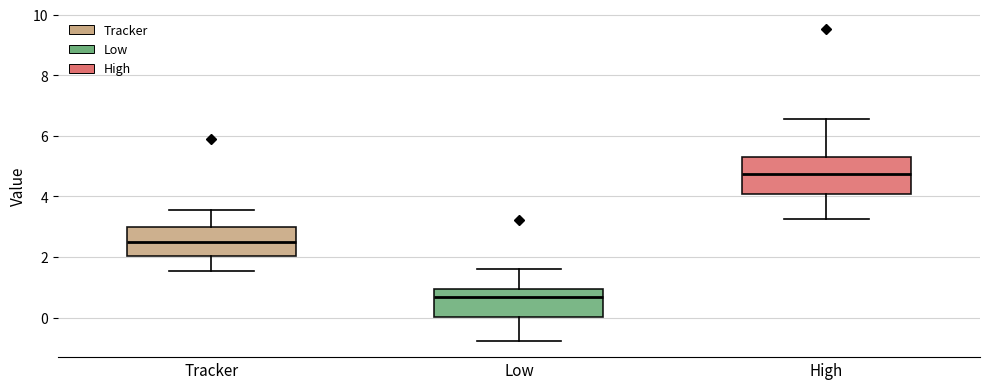

Reading left to right, transcribe this box plot: for each box, give where its median line is, the range the box spans, and where its two whiskers end, as read against the y-axis. The values are not printed on the chart, so give them approximately, as read against the axis.

Tracker: median 2.6, box 2.0 to 3.0, whiskers 1.6 to 3.6
Low: median 0.6, box 0.0 to 1.0, whiskers -0.8 to 1.6
High: median 4.8, box 4.0 to 5.2, whiskers 3.2 to 6.6